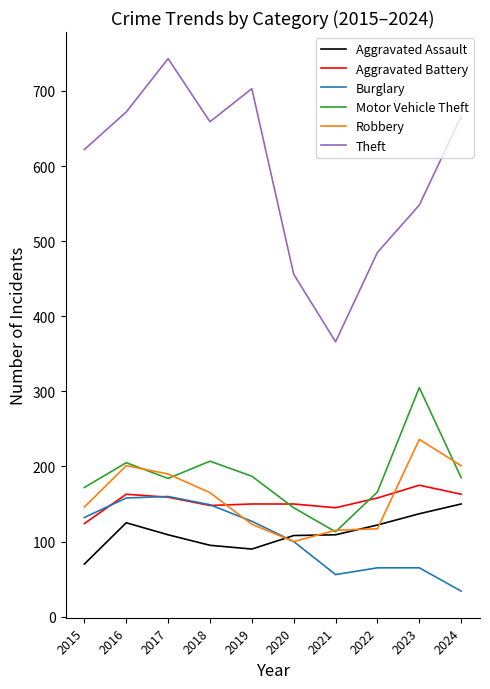

Which series has the largest total across all categories?

Theft